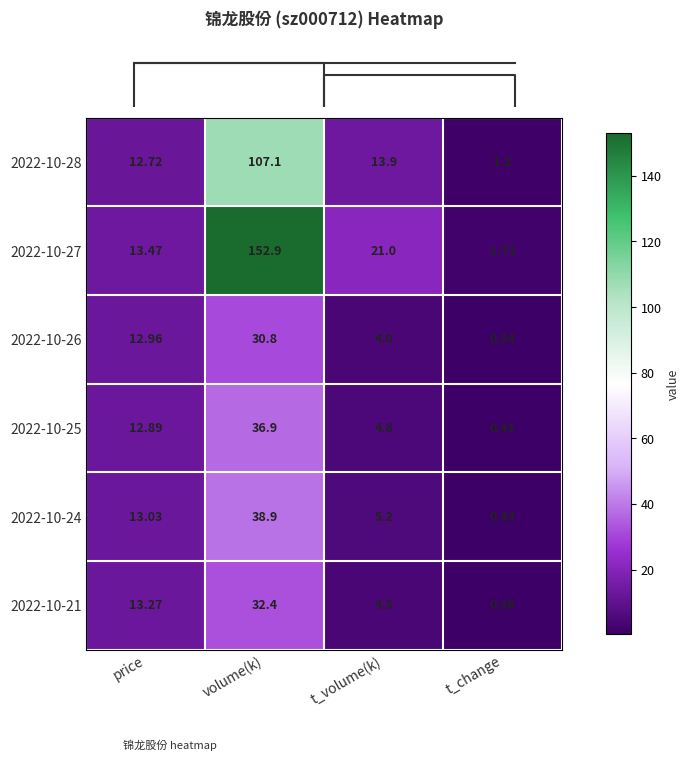

How many series are shown in this chart?

6